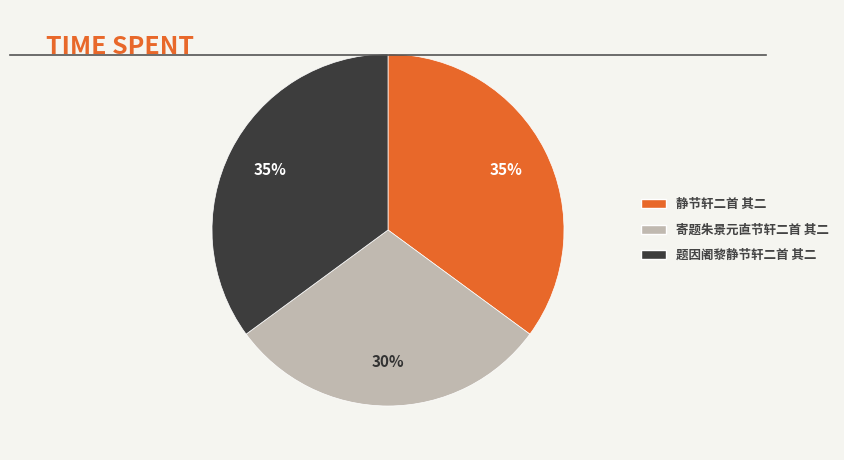

Is there a majority slice in this chart?

No